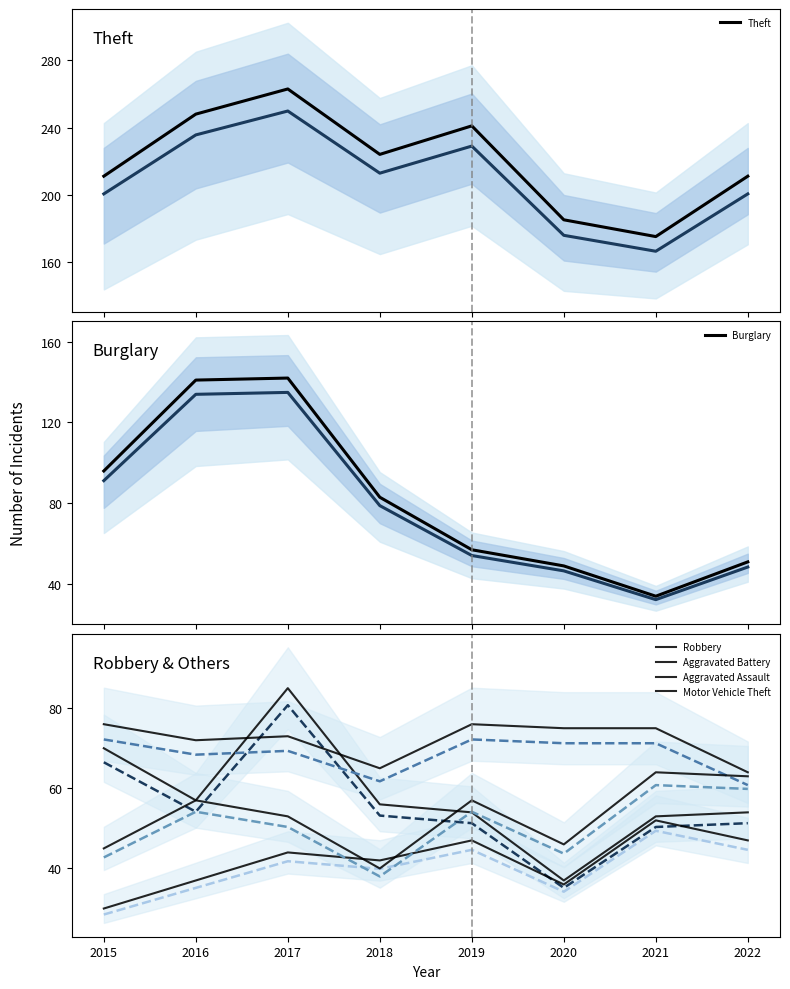

Reading left to right, extract all data points from this chart.

Aggravated Assault: 28.5	35.1	41.8	39.9	44.6	34.2	49.4	44.6
Aggravated Battery: 72.2	68.4	69.3	61.8	72.2	71.2	71.2	60.8
Burglary: 91.2	133.9	134.9	78.8	54.1	46.5	32.3	48.4
Robbery: 66.5	54.1	80.8	53.2	51.3	35.1	50.3	51.3
Theft: 200.4	235.6	249.8	212.8	228.9	175.8	166.2	200.4
Motor Vehicle Theft: 42.8	54.1	50.3	38.0	54.1	43.7	60.8	59.8